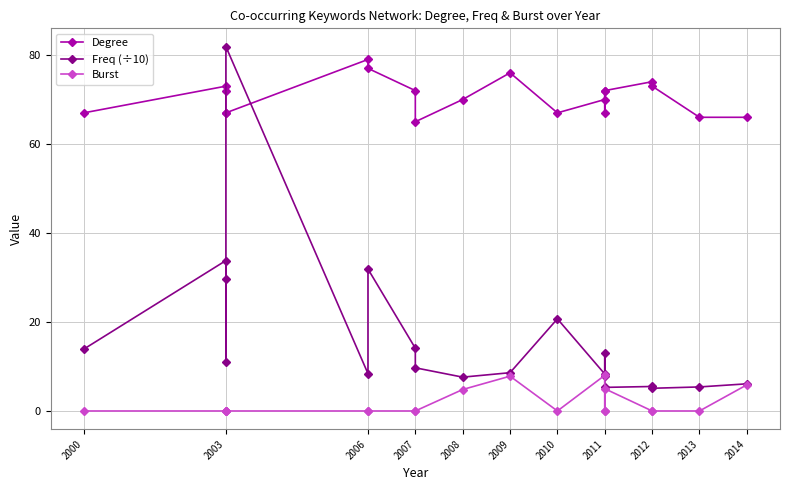

What is the sum of the Burst values at 2003 and 2008?

4.8